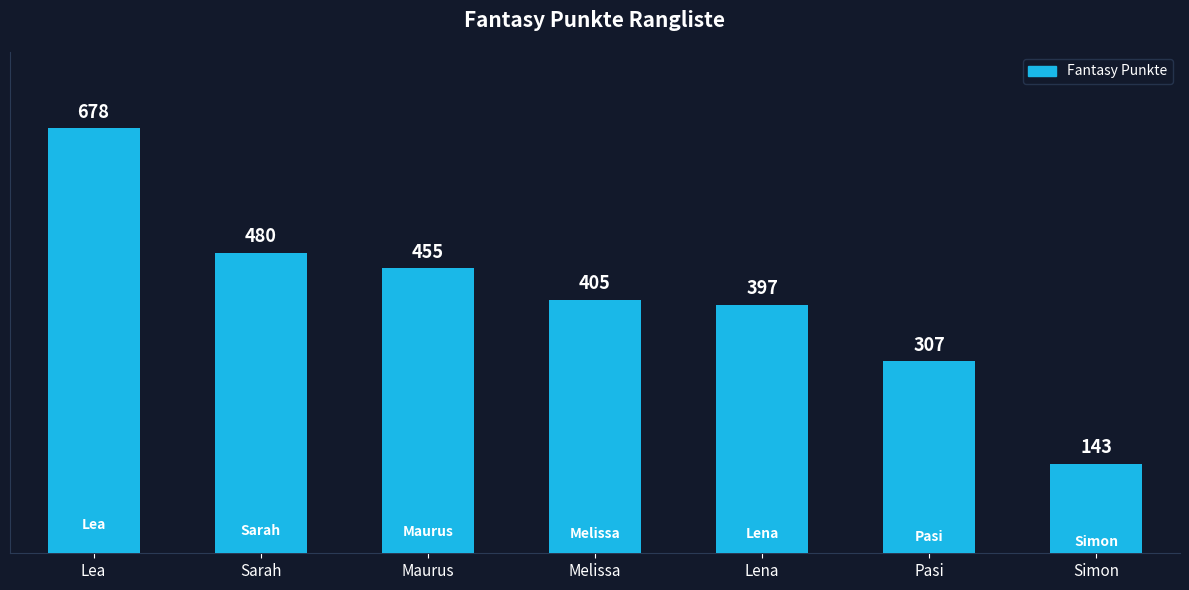

Rank the categories by value from highest to lowest.

Lea, Sarah, Maurus, Melissa, Lena, Pasi, Simon